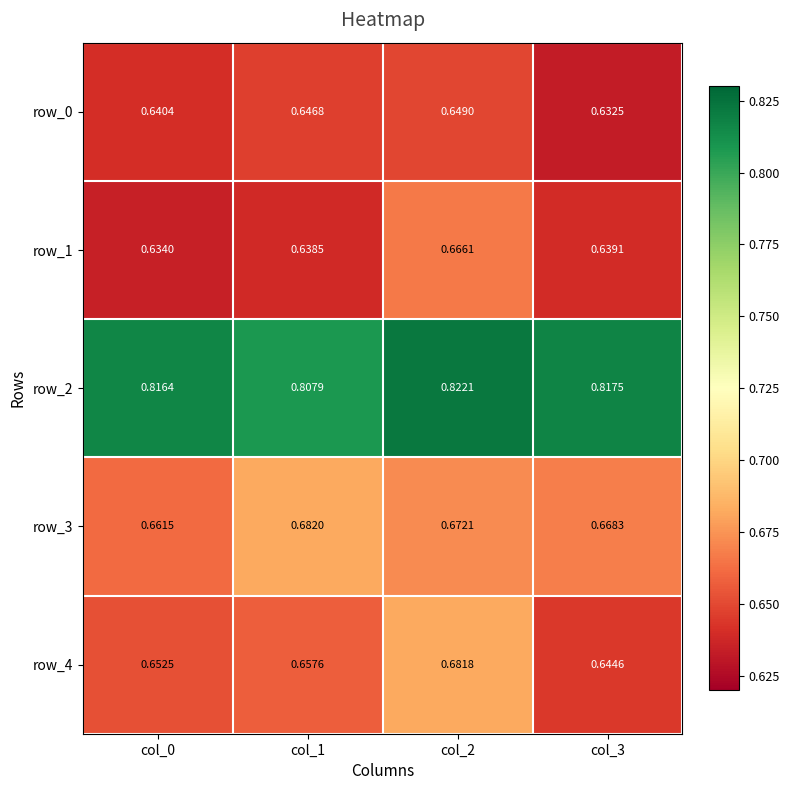

Which series has the largest total across all categories?

row_2